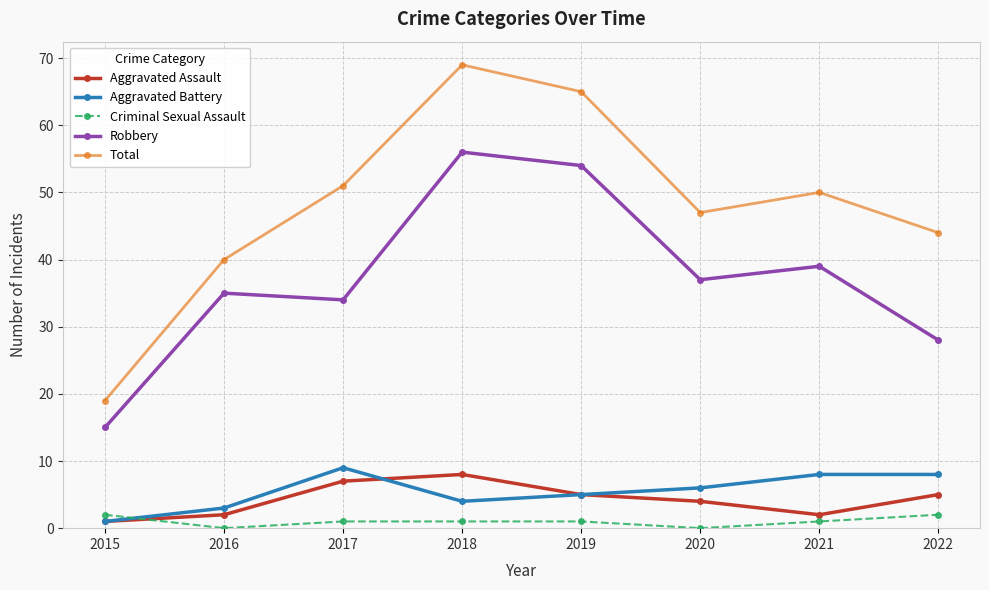

Reading left to right, extract all data points from this chart.

Aggravated Assault: 2015=1	2016=2	2017=7	2018=8	2019=5	2020=4	2021=2	2022=5
Aggravated Battery: 2015=1	2016=3	2017=9	2018=4	2019=5	2020=6	2021=8	2022=8
Criminal Sexual Assault: 2015=2	2016=0	2017=1	2018=1	2019=1	2020=0	2021=1	2022=2
Robbery: 2015=15	2016=35	2017=34	2018=56	2019=54	2020=37	2021=39	2022=28
Total: 2015=19	2016=40	2017=51	2018=69	2019=65	2020=47	2021=50	2022=44